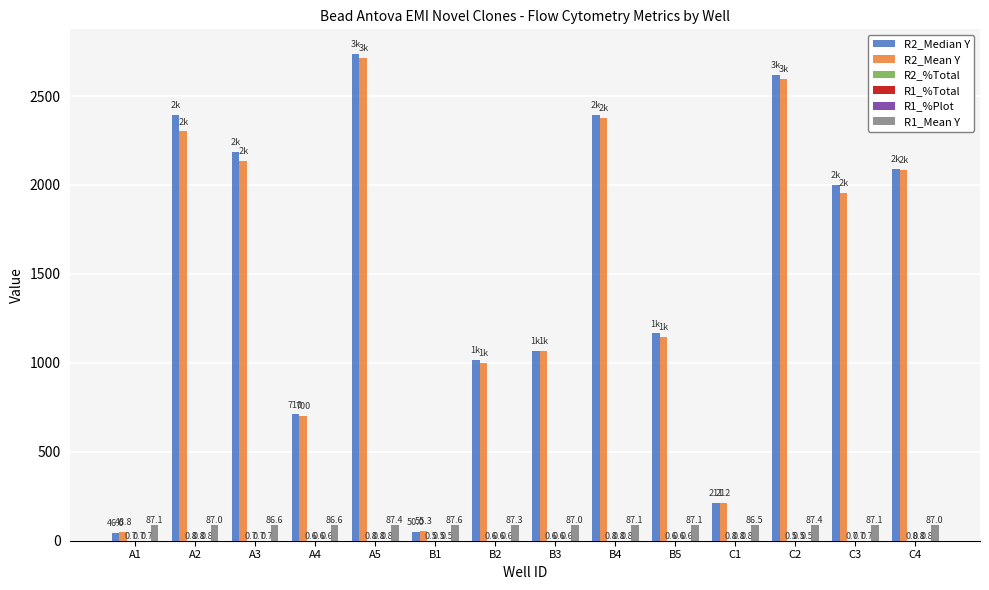

Does the chart contain stacked bars?

No